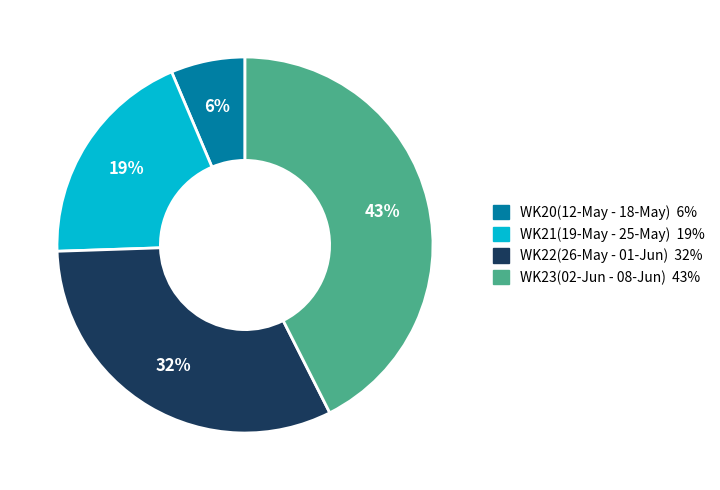

Do WK21(19-May - 25-May) and WK20(12-May - 18-May) together represent more than half of the pie?

No